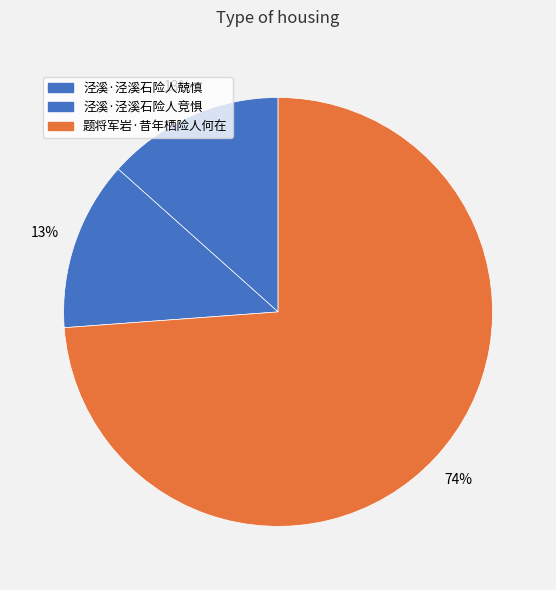

Approximately how many times larger is the value at 泾溪·泾溪石险人竞惧 compared to 题将军岩·昔年栖险人何在?

0.2